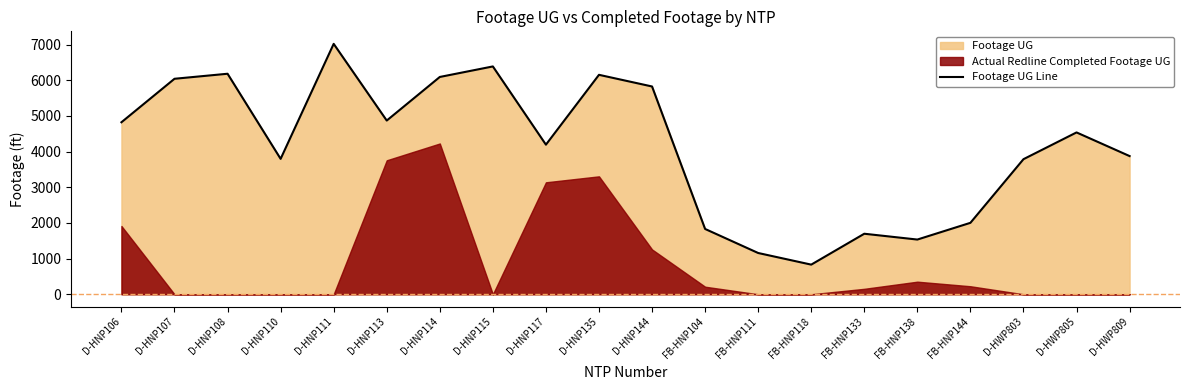

What position from the left is D-HNP114?

7